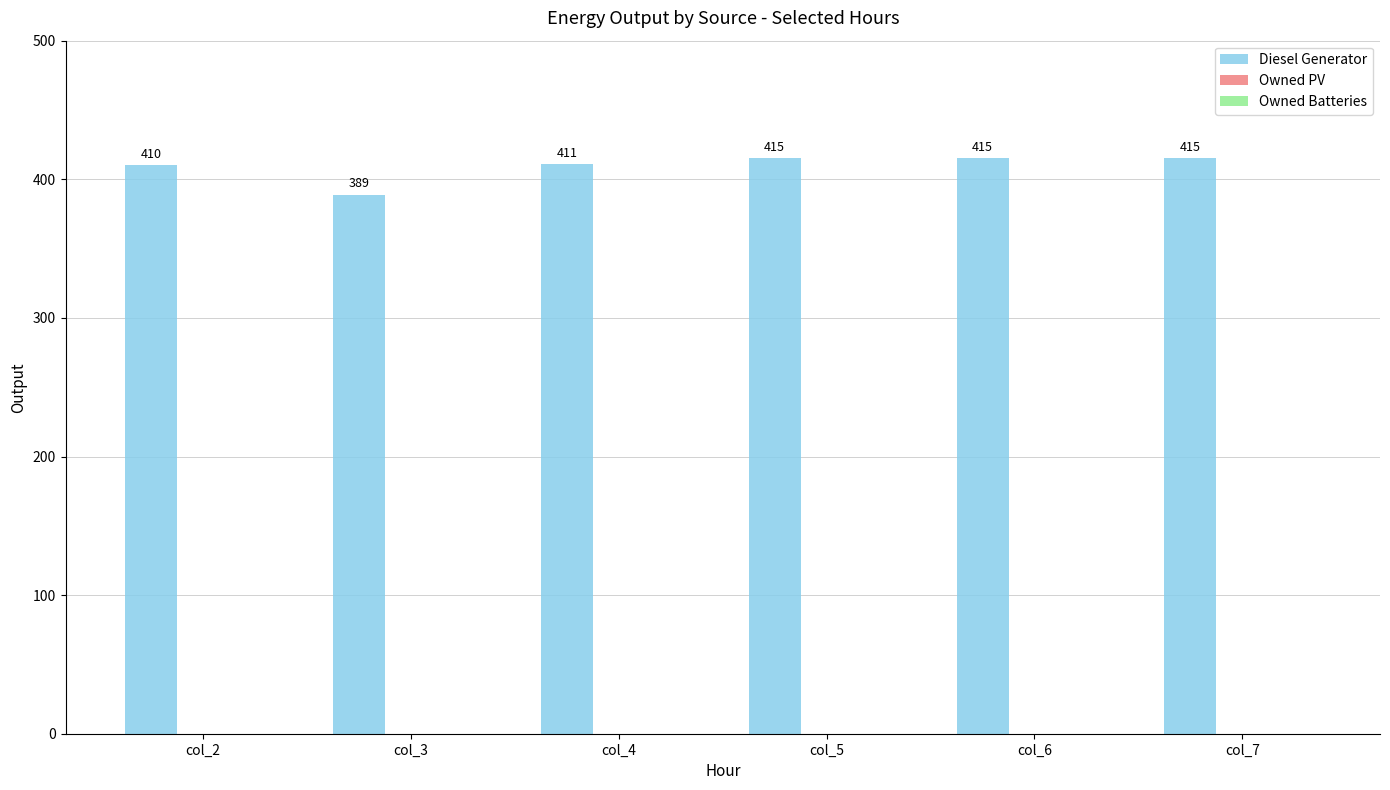

At which category does the chart reach its minimum across all series?

col_3